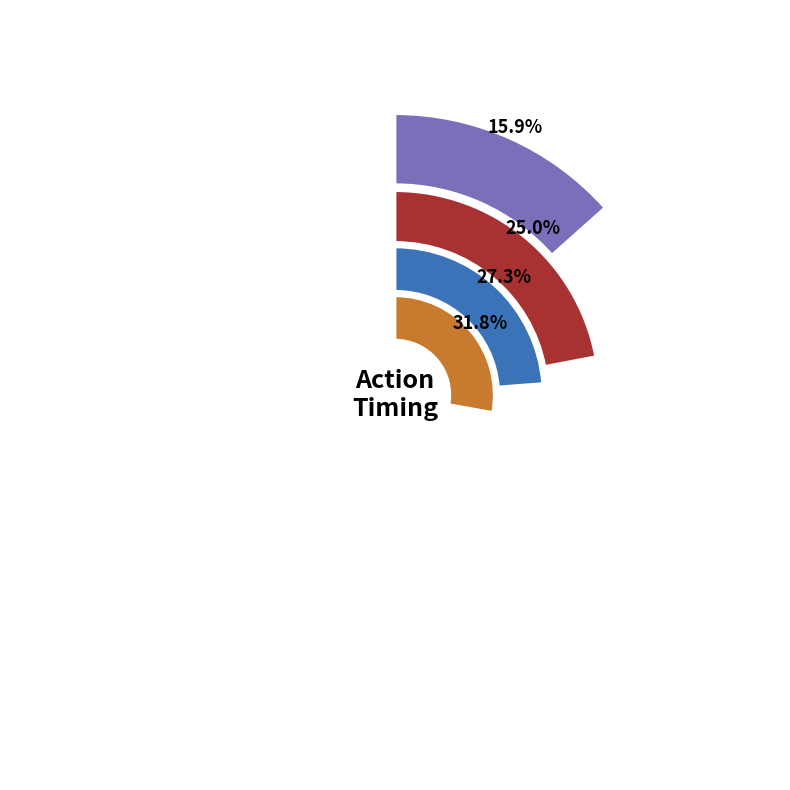

Which series has the widest spread of values?

nothing